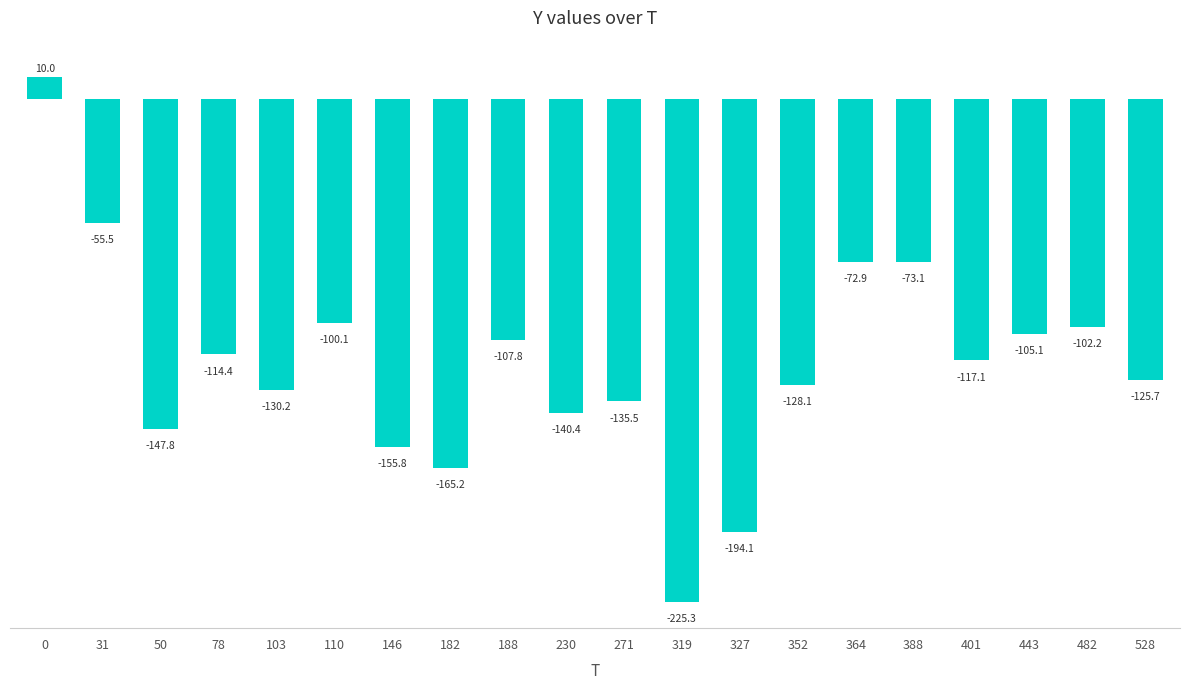

Are the bars grouped side by side (vs. stacked)?

No